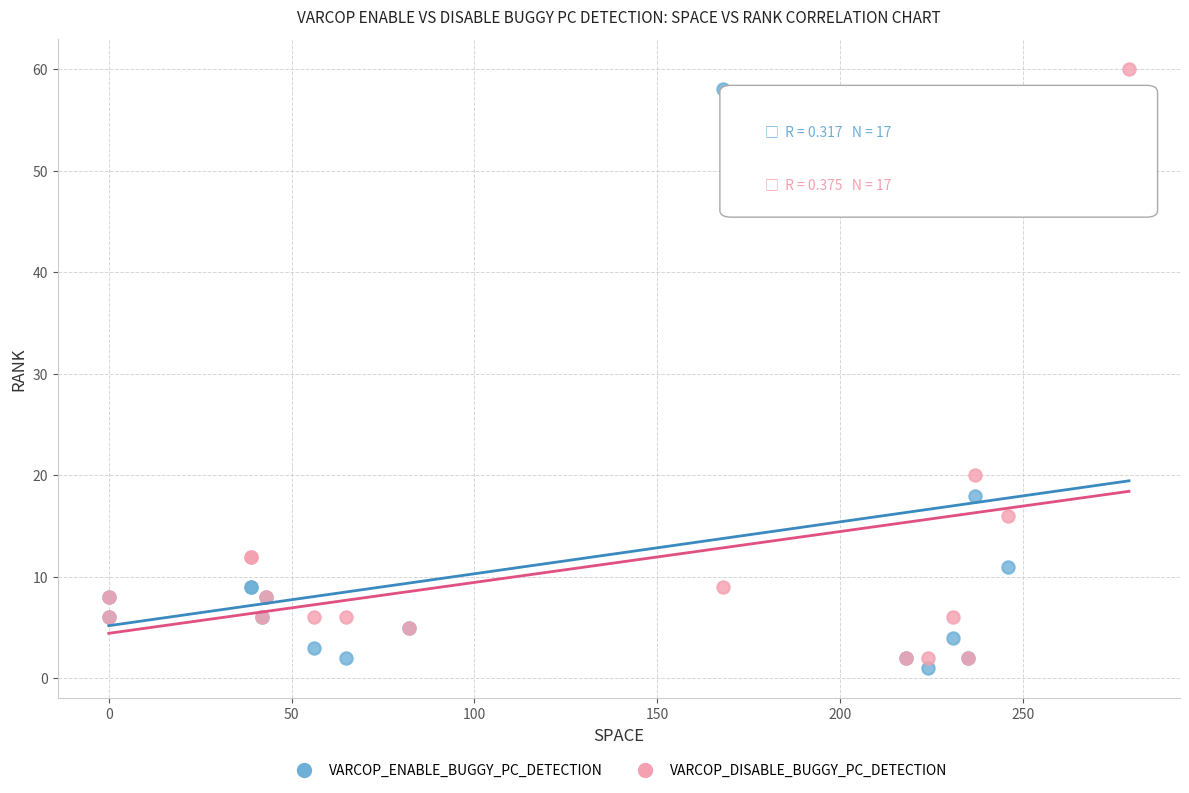

In the VARCOP_ENABLE_BUGGY_PC_DETECTION series, what Y value is closest to 29?

18